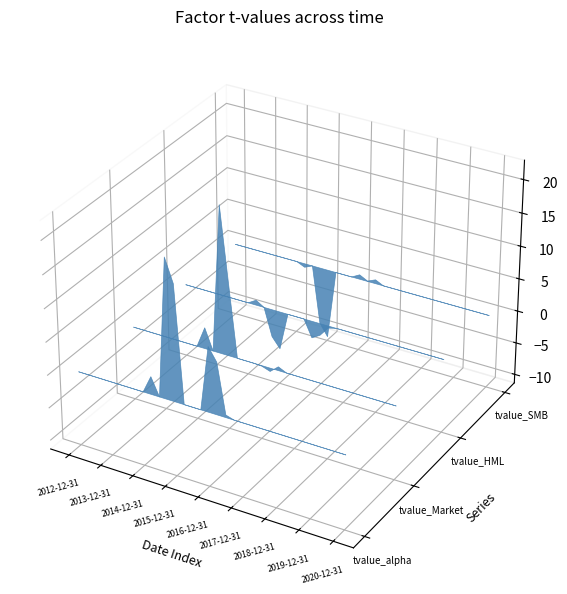

Reading left to right, transcribe all the data shown in this chart.

tvalue_alpha: 2012-12-31=0.0	2013-03-31=0.0	2013-06-30=0.0	2013-09-30=0.0	2013-12-31=0.0	2014-03-31=0.0	2014-06-30=0.0	2014-09-30=0.0	2014-12-31=0.0	2015-03-31=2.7	2015-06-30=0.0	2015-09-30=20.9	2015-12-31=17.4	2016-03-31=0.0	2016-06-30=0.0	2016-09-30=0.0	2016-12-31=9.8	2017-03-31=7.8	2017-06-30=0.4	2017-09-30=-0.0	2017-12-31=-0.0	2018-03-31=-0.0	2018-06-30=0.0	2018-09-30=0.0	2018-12-31=0.0	2019-03-31=0.0	2019-06-30=-0.0	2019-09-30=0.0	2019-12-31=0.0	2020-03-31=0.0	2020-06-30=0.0	2020-09-30=0.0	2020-12-31=0.0
tvalue_Market: 2012-12-31=0.0	2013-03-31=-0.0	2013-06-30=-0.0	2013-09-30=0.0	2013-12-31=0.0	2014-03-31=0.0	2014-06-30=0.0	2014-09-30=0.0	2014-12-31=0.0	2015-03-31=3.2	2015-06-30=-0.0	2015-09-30=22.2	2015-12-31=11.0	2016-03-31=0.0	2016-06-30=0.0	2016-09-30=0.0	2016-12-31=-0.1	2017-03-31=-0.5	2017-06-30=0.6	2017-09-30=0.0	2017-12-31=-0.0	2018-03-31=0.0	2018-06-30=0.0	2018-09-30=0.0	2018-12-31=0.0	2019-03-31=0.0	2019-06-30=0.0	2019-09-30=0.0	2019-12-31=-0.0	2020-03-31=-0.0	2020-06-30=0.0	2020-09-30=-0.0	2020-12-31=0.0
tvalue_HML: 2012-12-31=0.0	2013-03-31=0.0	2013-06-30=0.0	2013-09-30=-0.0	2013-12-31=0.0	2014-03-31=-0.0	2014-06-30=0.0	2014-09-30=0.0	2014-12-31=0.0	2015-03-31=0.8	2015-06-30=-0.0	2015-09-30=-4.2	2015-12-31=-5.8	2016-03-31=-0.0	2016-06-30=-0.0	2016-09-30=-0.0	2016-12-31=-2.6	2017-03-31=-1.8	2017-06-30=-0.3	2017-09-30=0.0	2017-12-31=0.0	2018-03-31=0.0	2018-06-30=-0.0	2018-09-30=0.0	2018-12-31=0.0	2019-03-31=0.0	2019-06-30=0.0	2019-09-30=0.0	2019-12-31=0.0	2020-03-31=0.0	2020-06-30=0.0	2020-09-30=0.0	2020-12-31=0.0
tvalue_SMB: 2012-12-31=0.0	2013-03-31=0.0	2013-06-30=0.0	2013-09-30=-0.0	2013-12-31=0.0	2014-03-31=0.0	2014-06-30=-0.0	2014-09-30=0.0	2014-12-31=-0.0	2015-03-31=-0.6	2015-06-30=-0.0	2015-09-30=-8.8	2015-12-31=-10.7	2016-03-31=-0.0	2016-06-30=-0.0	2016-09-30=-0.0	2016-12-31=0.7	2017-03-31=0.1	2017-06-30=0.6	2017-09-30=0.0	2017-12-31=0.0	2018-03-31=0.0	2018-06-30=0.0	2018-09-30=0.0	2018-12-31=0.0	2019-03-31=-0.0	2019-06-30=-0.0	2019-09-30=0.0	2019-12-31=-0.0	2020-03-31=-0.0	2020-06-30=0.0	2020-09-30=0.0	2020-12-31=0.0